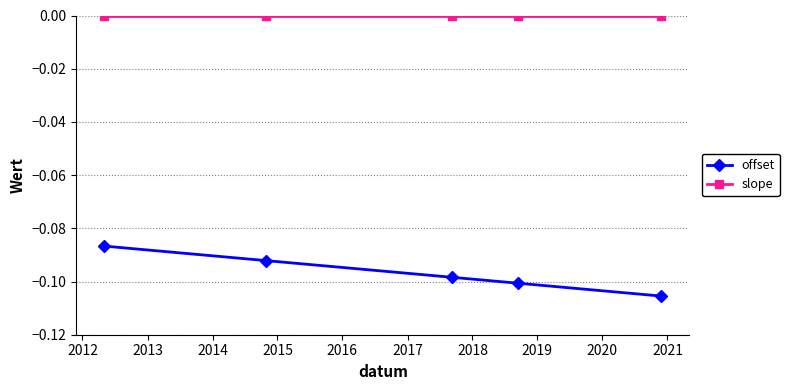

Rank the series by their average value, from highest to lowest.

slope, offset